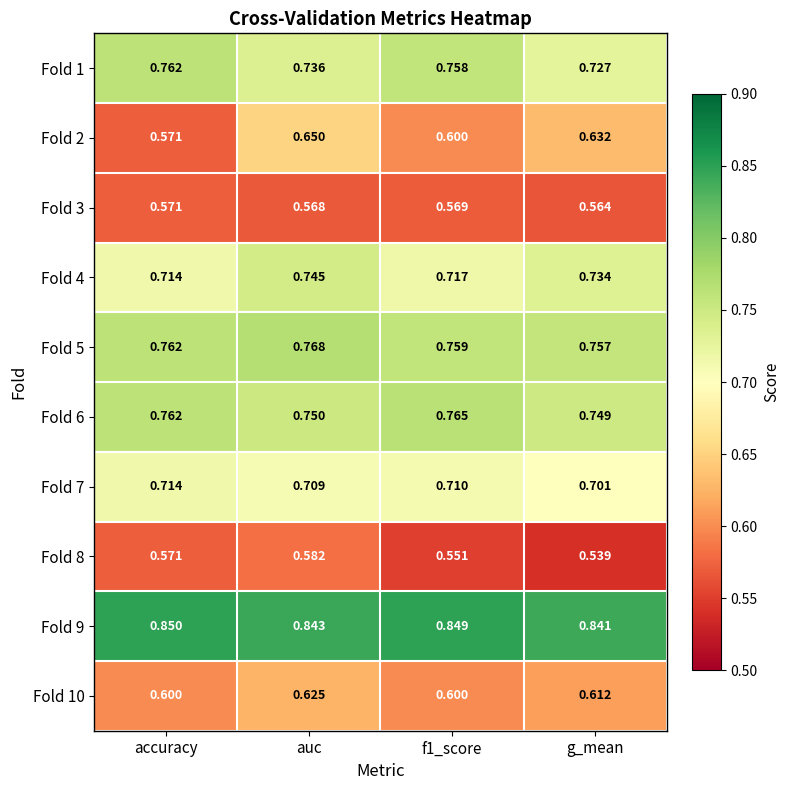

What is the total value across all series at auc?

7.0